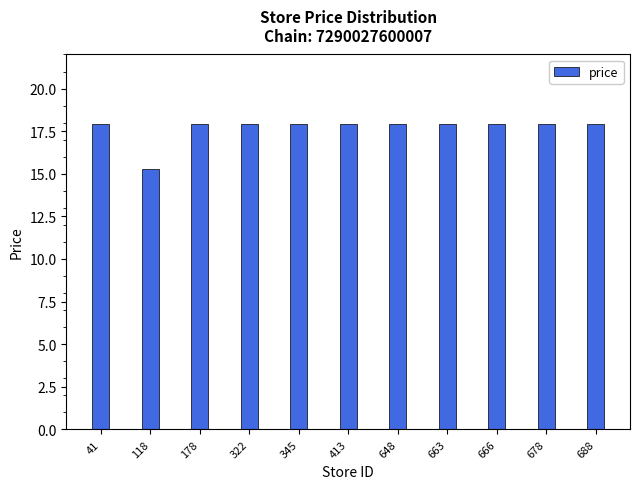

How many data points does each series have?

11